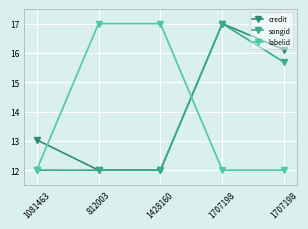

Is this an area chart (filled region under the line)?

No